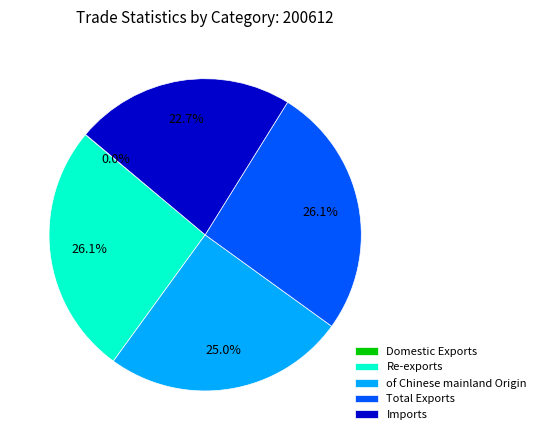

Does any single category account for the majority?

No